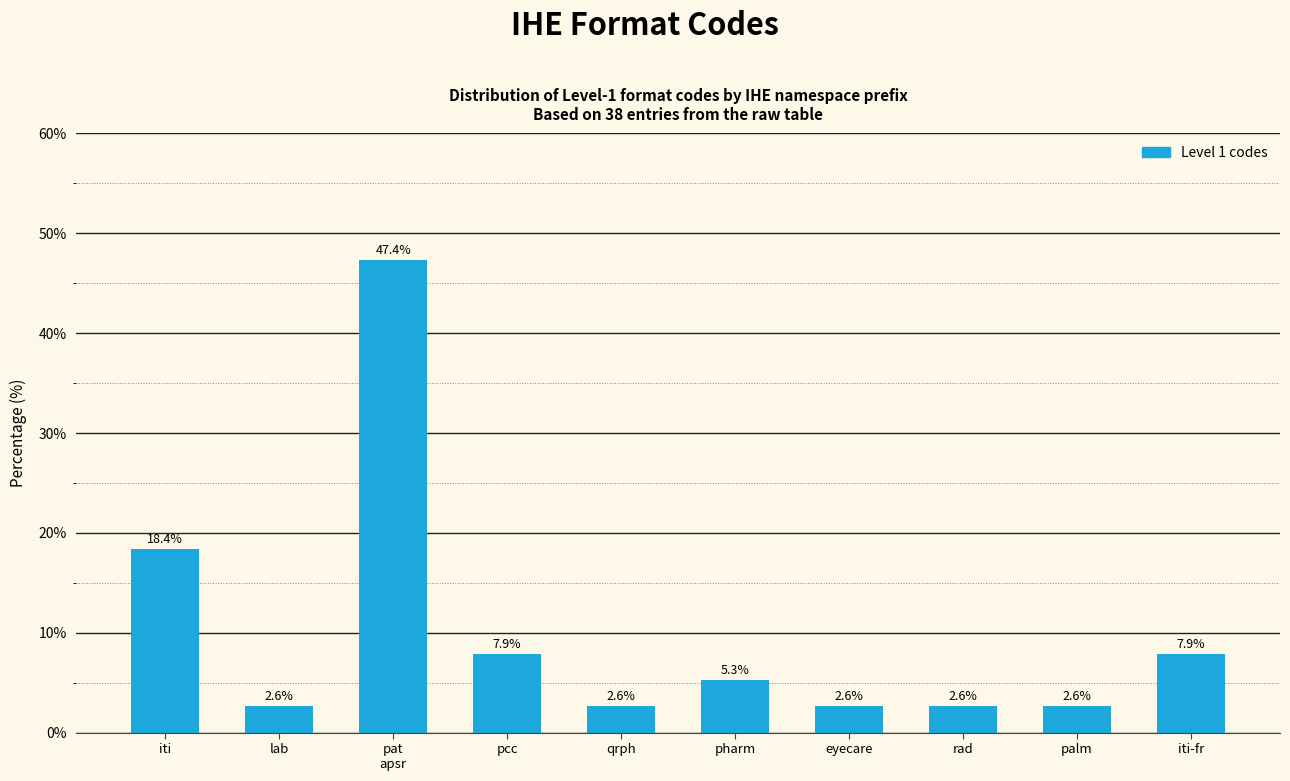

Reading left to right, extract all data points from this chart.

18.4	2.6	47.4	7.9	2.6	5.3	2.6	2.6	2.6	7.9